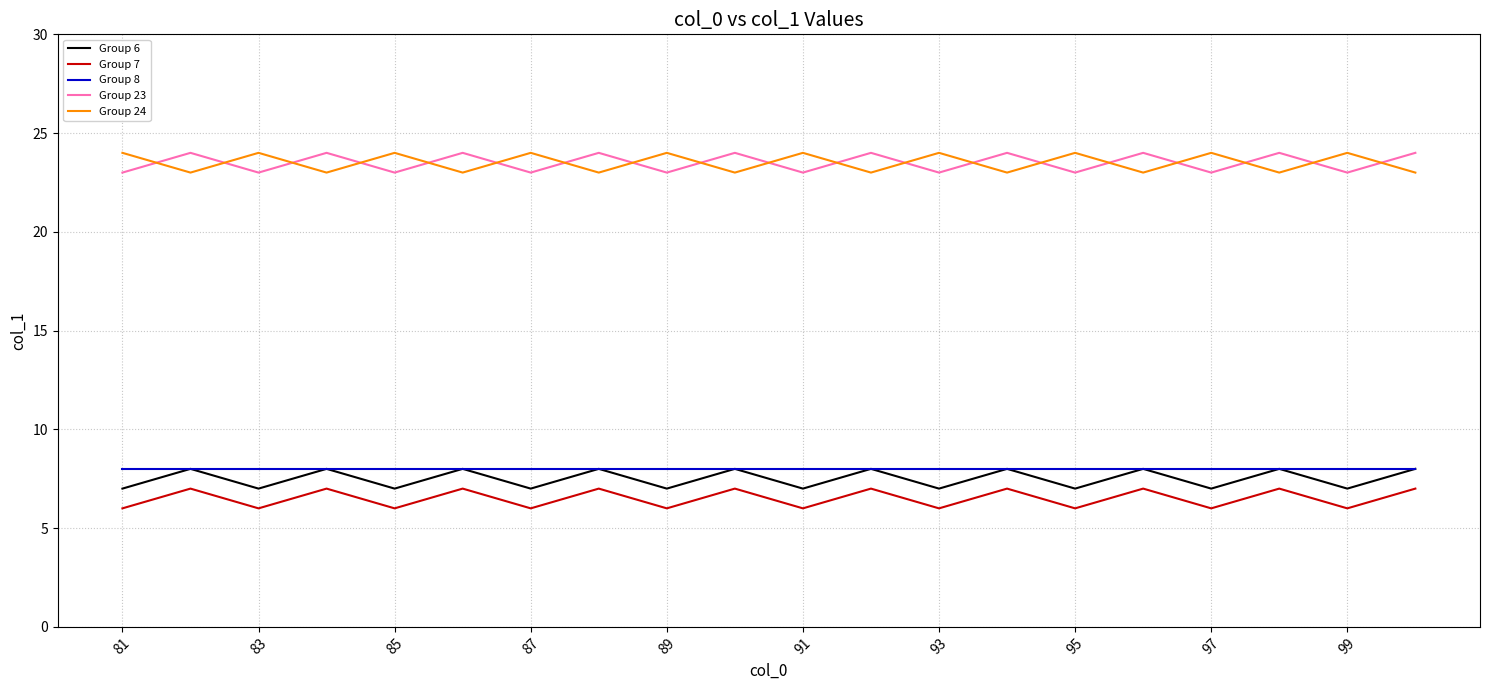

True or false: Group 7 and Group 23 cross at least once.

False